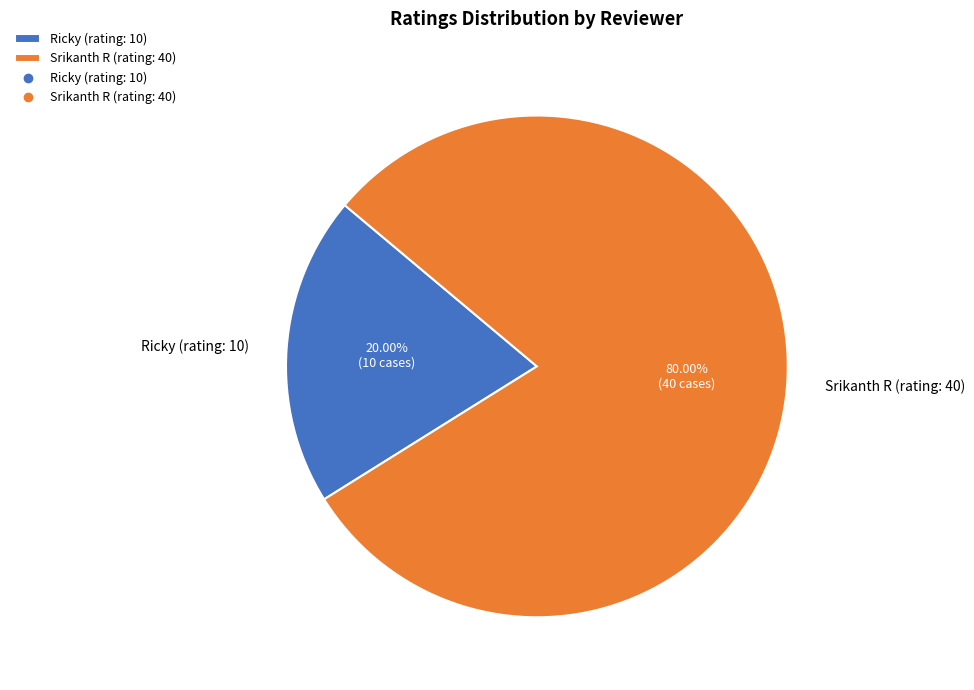

What is the smallest slice in the pie chart?

Ricky (rating: 10)